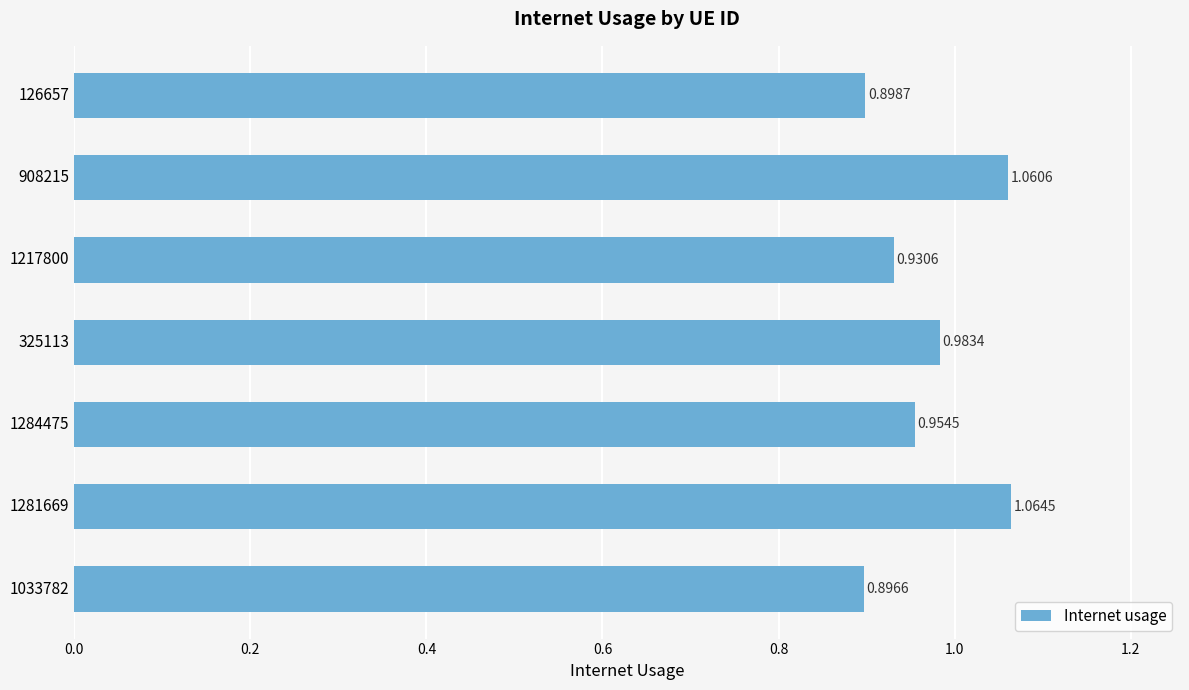

Does the chart contain any negative values?

No